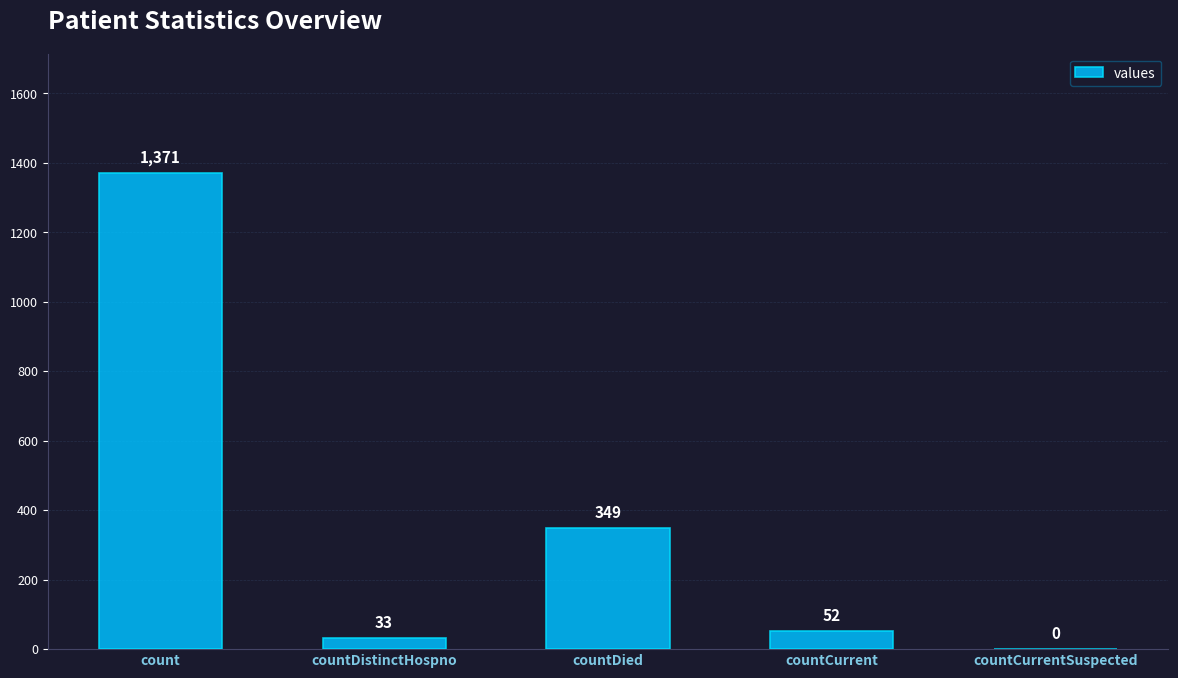

Which has a higher value, count or countCurrentSuspected?

count